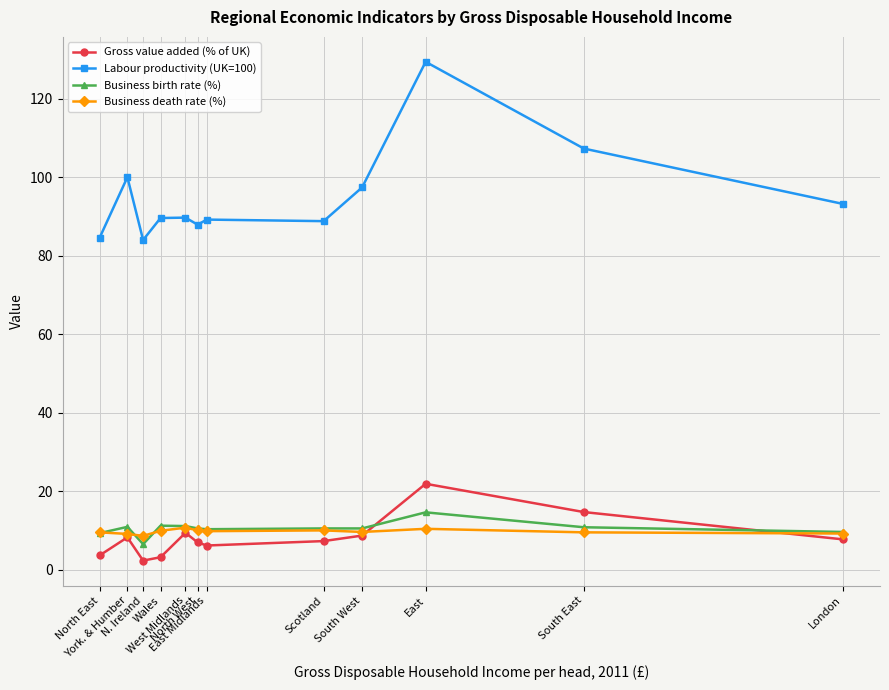

What is the value of the Labour productivity (UK=100) point at the 8th from the left?

88.8